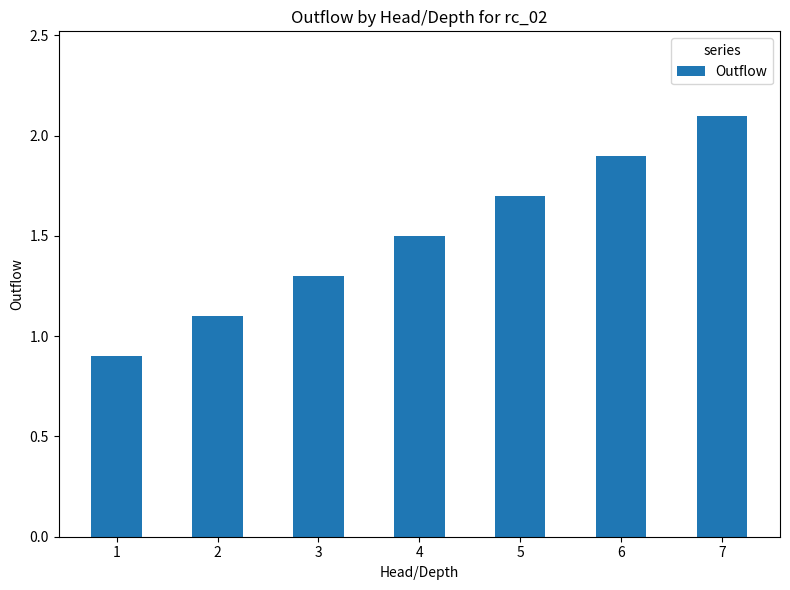

The chart shows a value of 2.1 at 7. True or false?

True